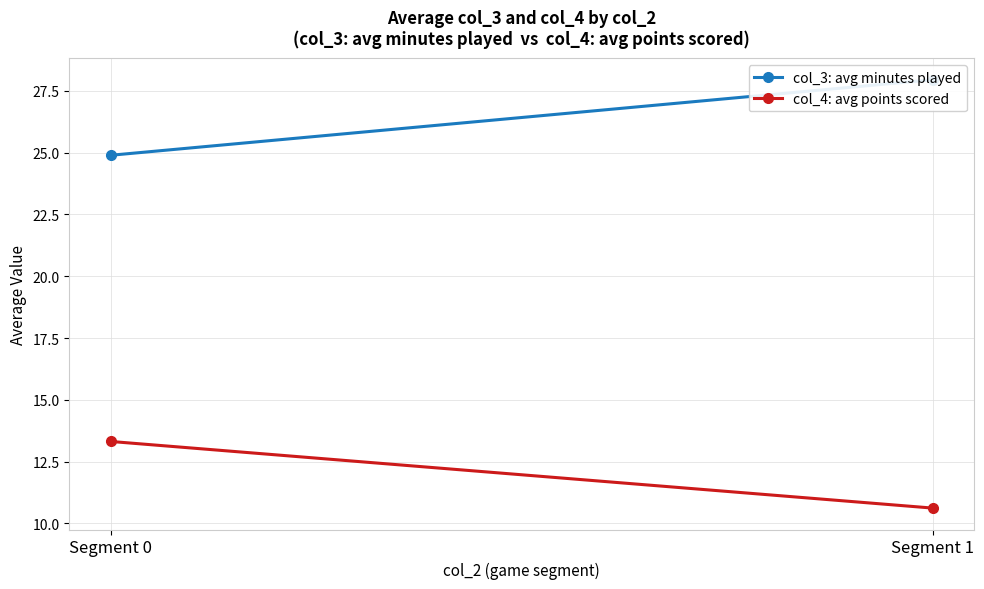

What is the spread (max minus min) of values at Segment 1?

17.3